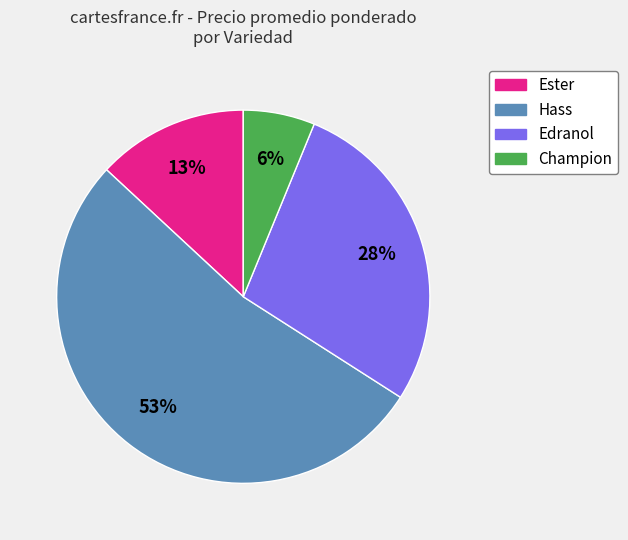

To the nearest percent, what is the difference between the largest and smallest slice percentages?

47%